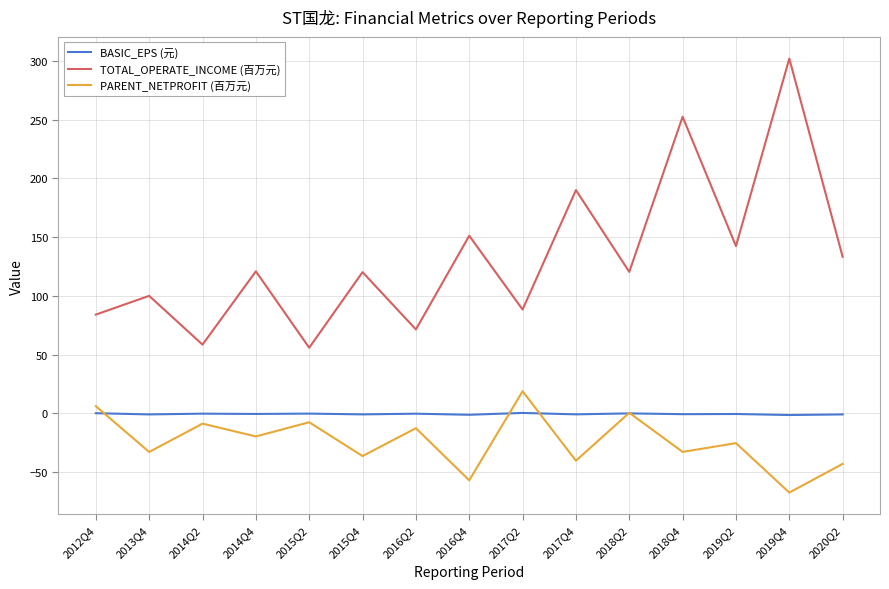

True or false: BASIC_EPS (元) and TOTAL_OPERATE_INCOME (百万元) cross at least once.

False